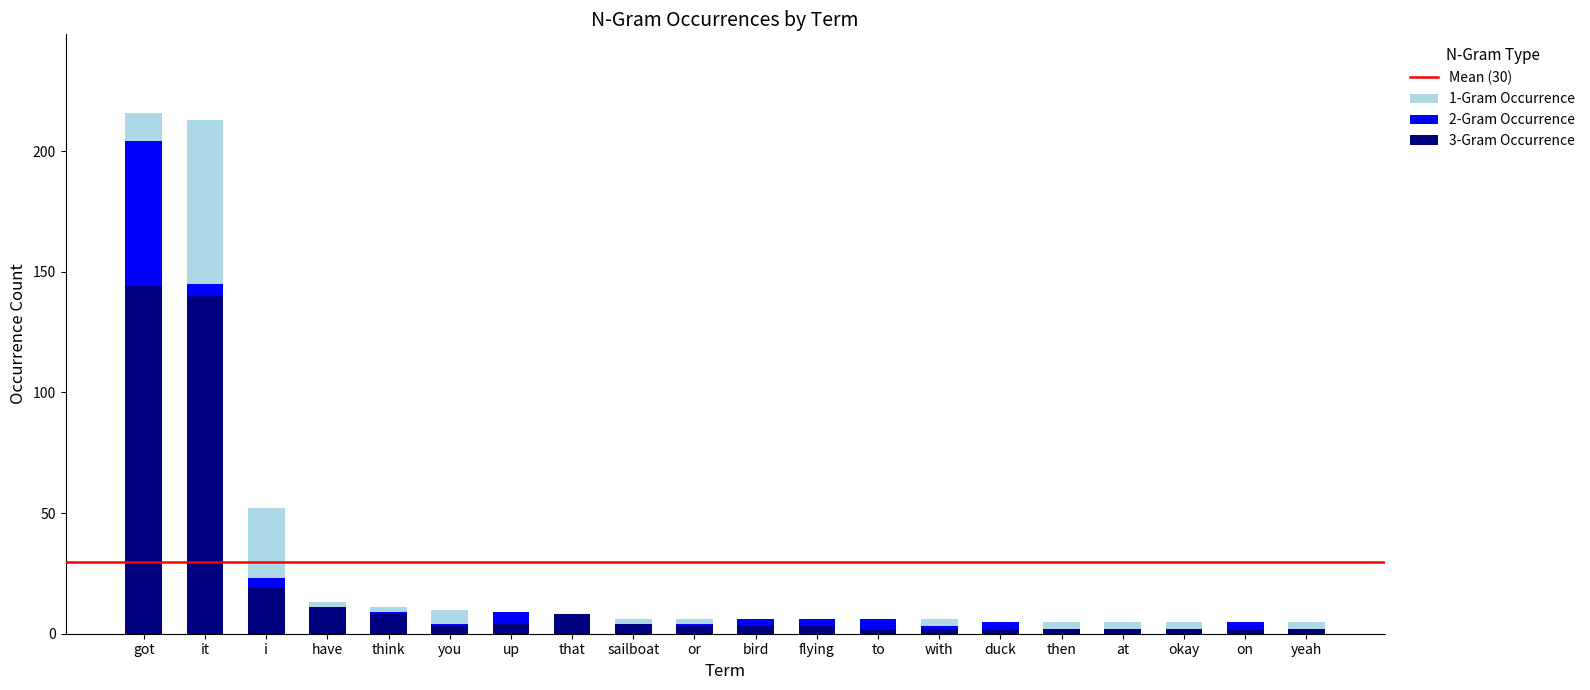

What are all the series names shown in the legend?

1-Gram Occurrence, 2-Gram Occurrence, 3-Gram Occurrence